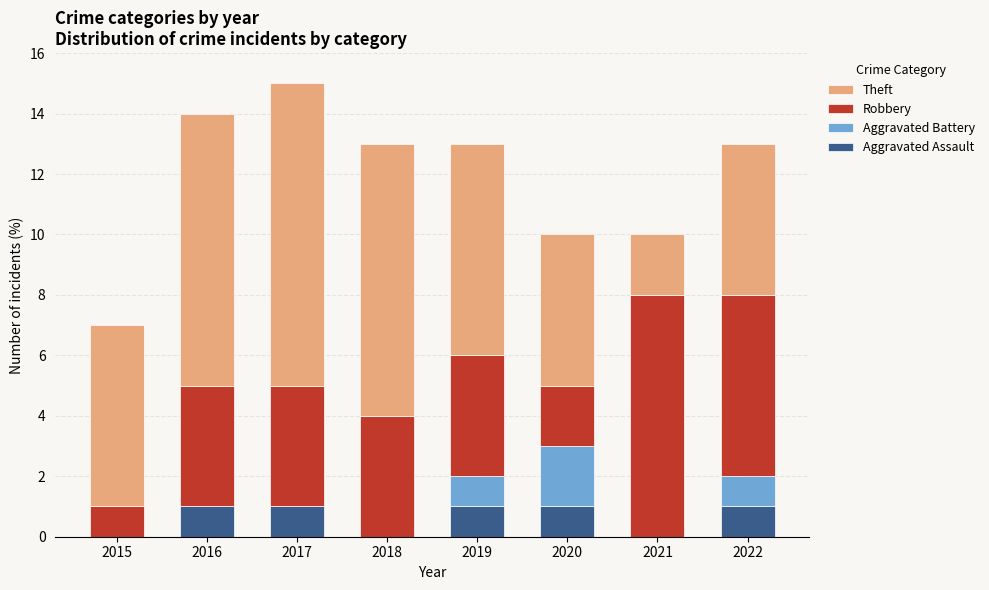

True or false: Aggravated Assault has a value of 2 at 2020.

False